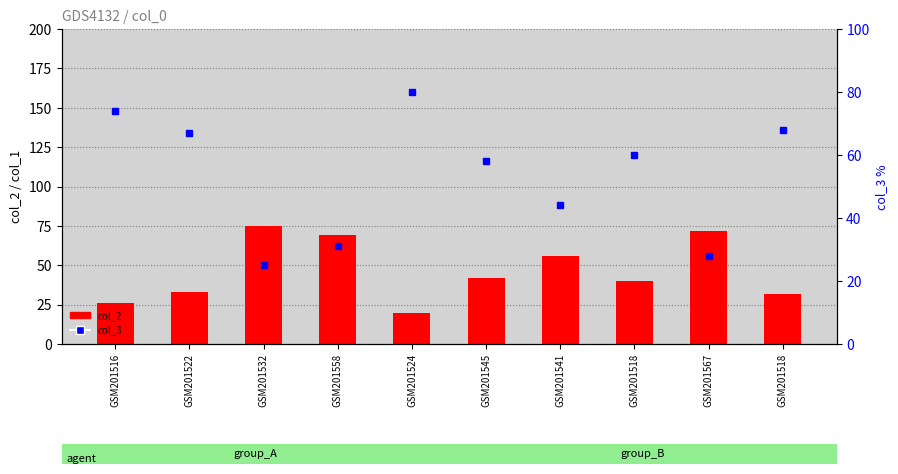

Which category has the highest value in the col_2 series?

GSM201532